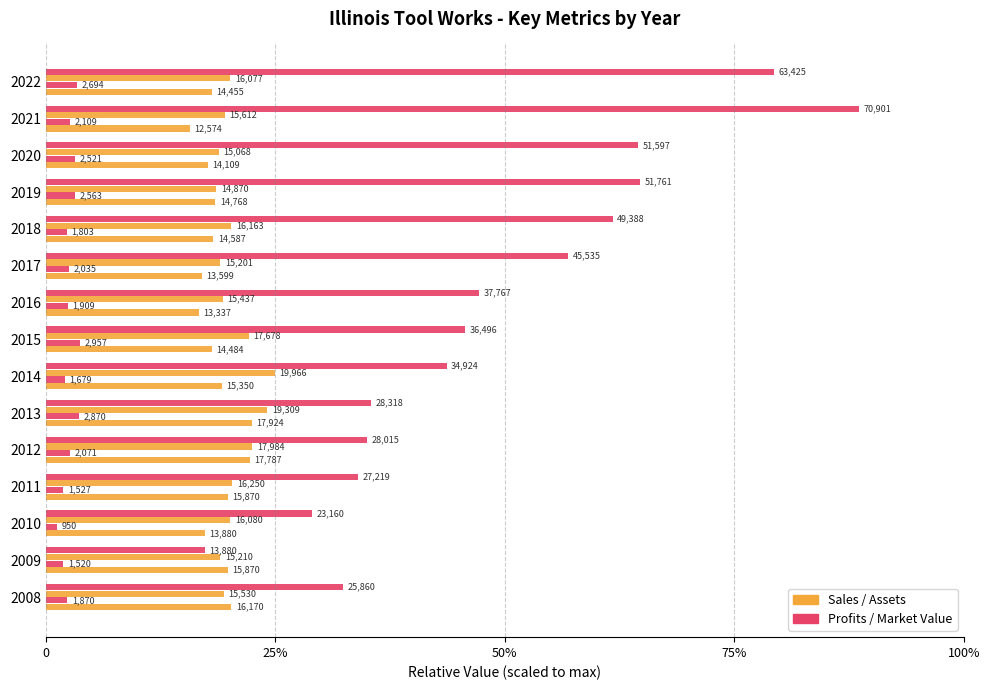

Is it true that Assets equals 0.3 at 2018?

False